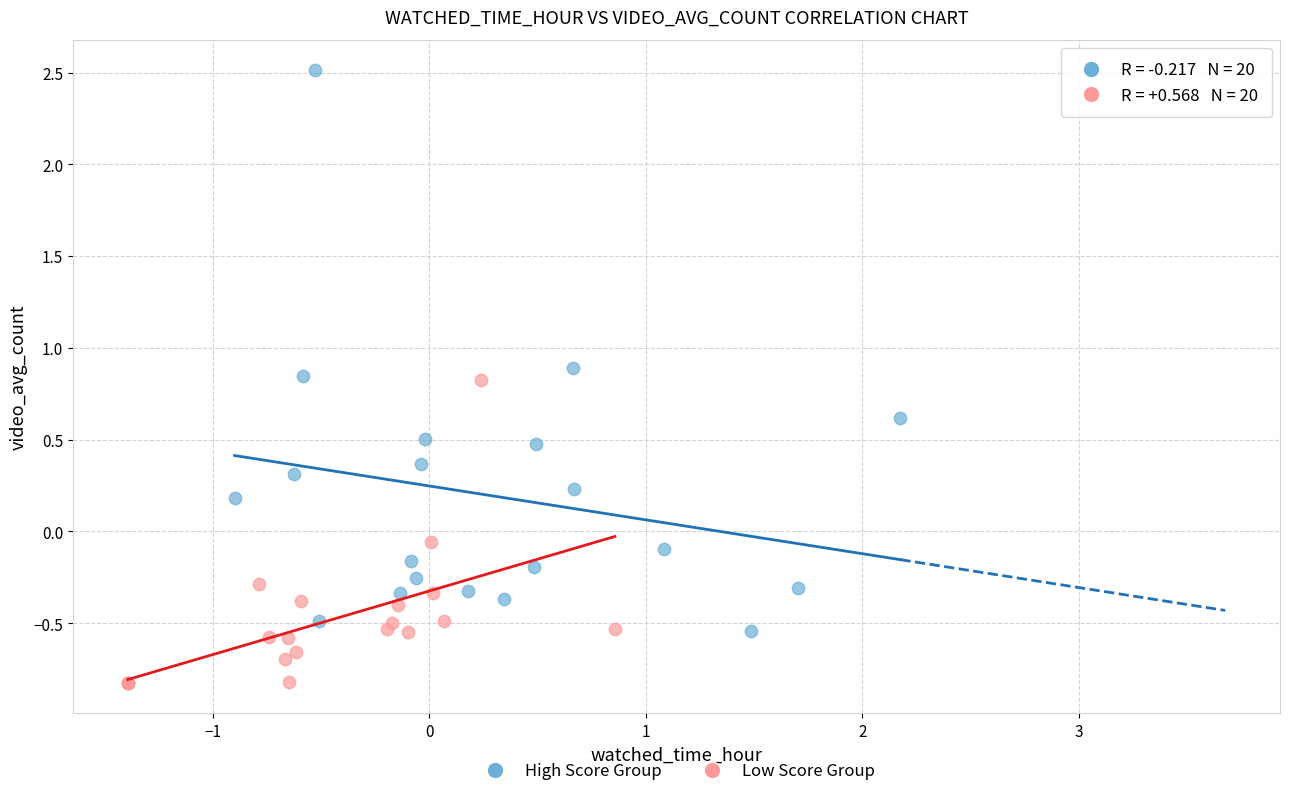

Which series reaches the minimum Y coordinate?

Low Score Group